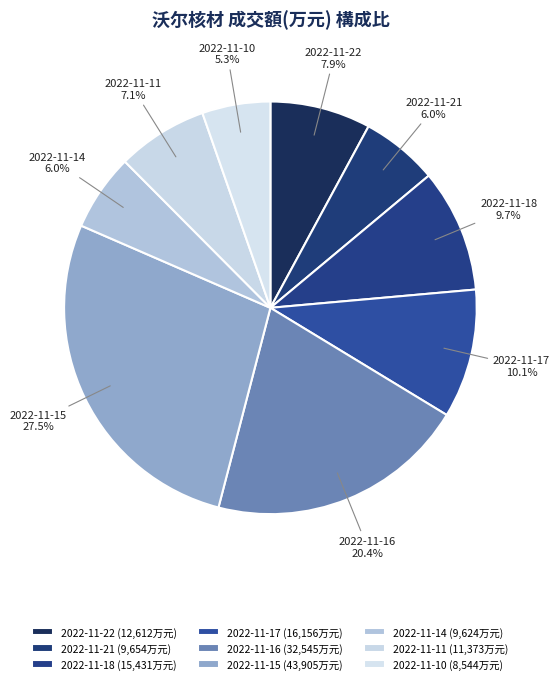

True or false: 2022-11-21 accounts for 6% of the total.

True